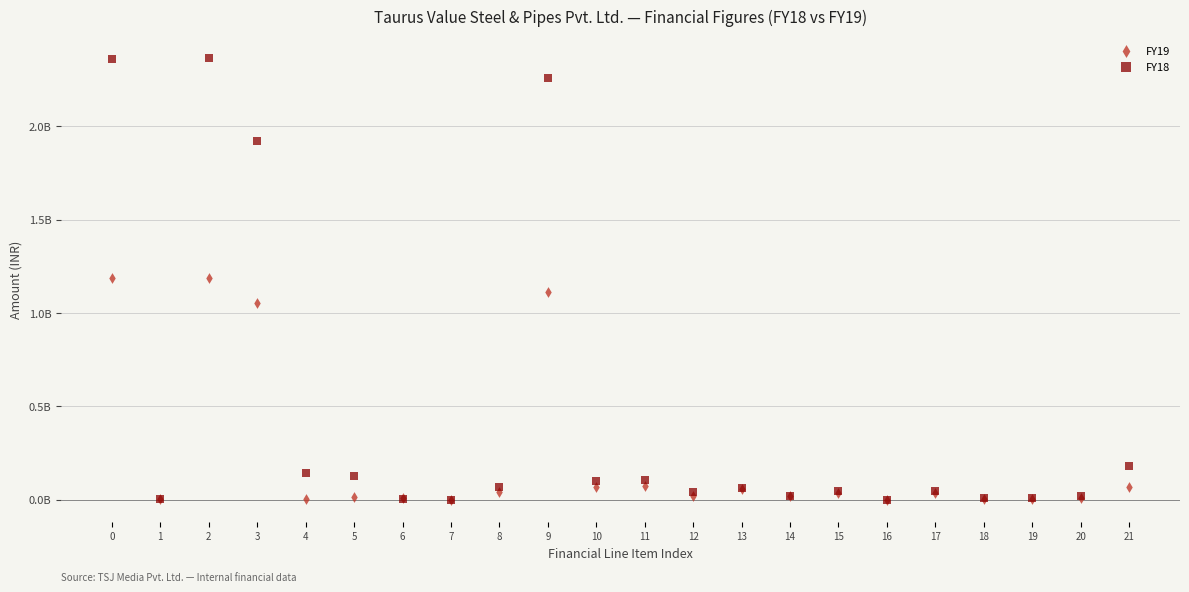

Which series has the widest spread of Y values?

FY18